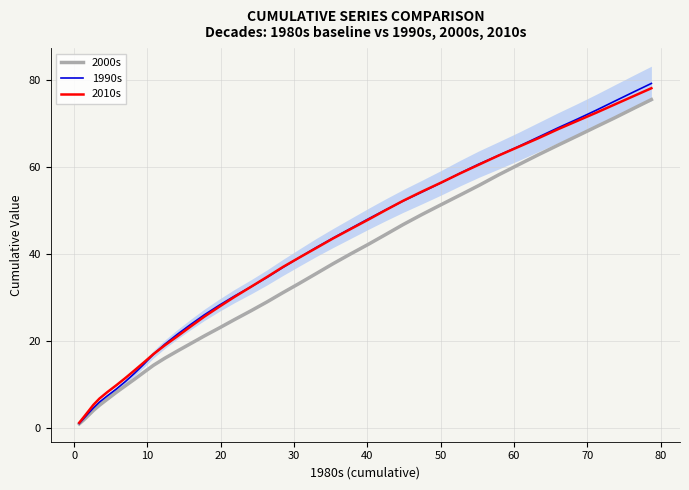

List the series in order of their peak value, highest first.

1990s, 2010s, 2000s